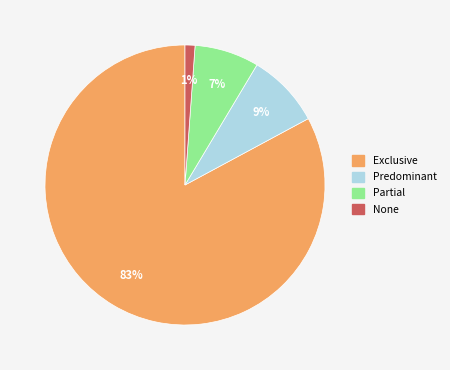

The Predominant slice represents 1% of the pie. True or false?

False